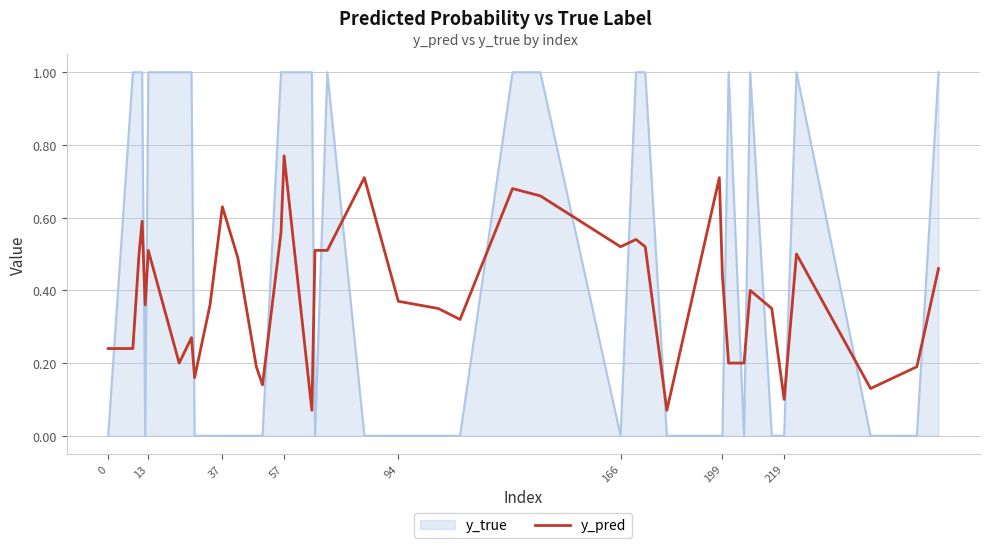

True or false: y_pred and y_true intersect in this chart.

True